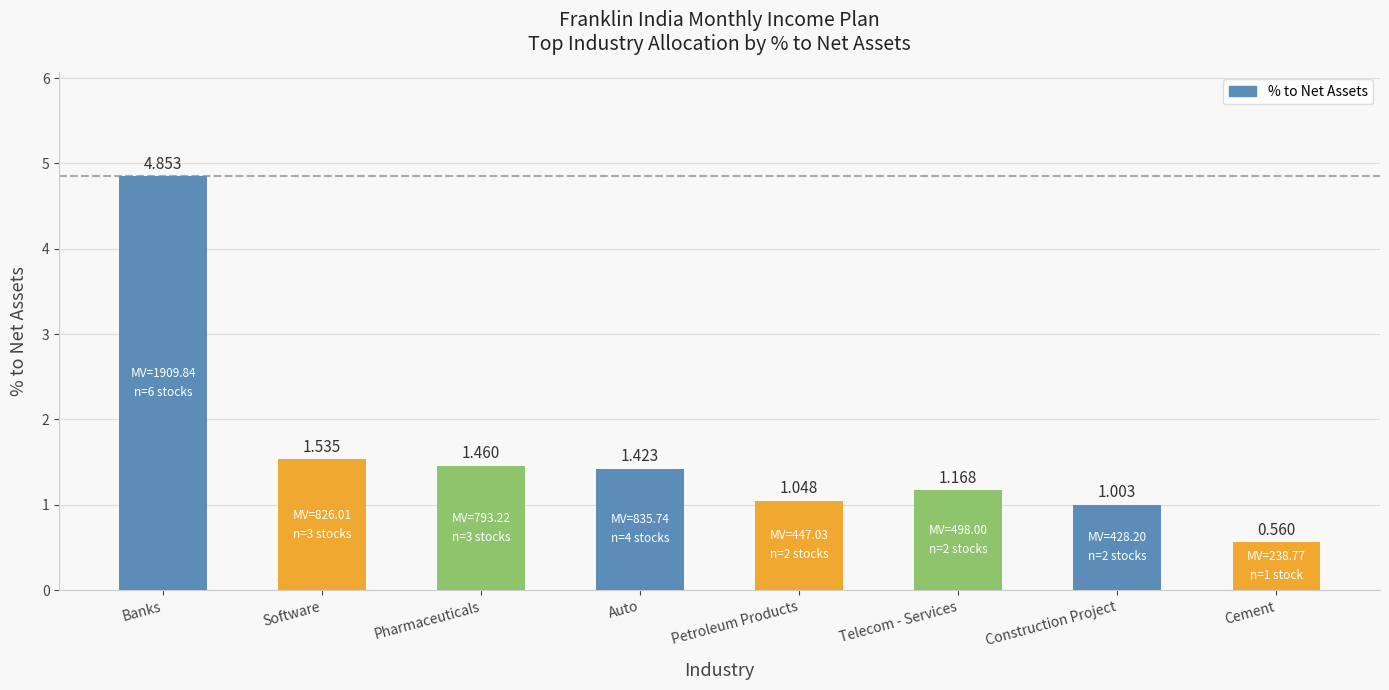

List the labels in order of value, largest first.

Banks, Software, Pharmaceuticals, Auto, Telecom - Services, Petroleum Products, Construction Project, Cement